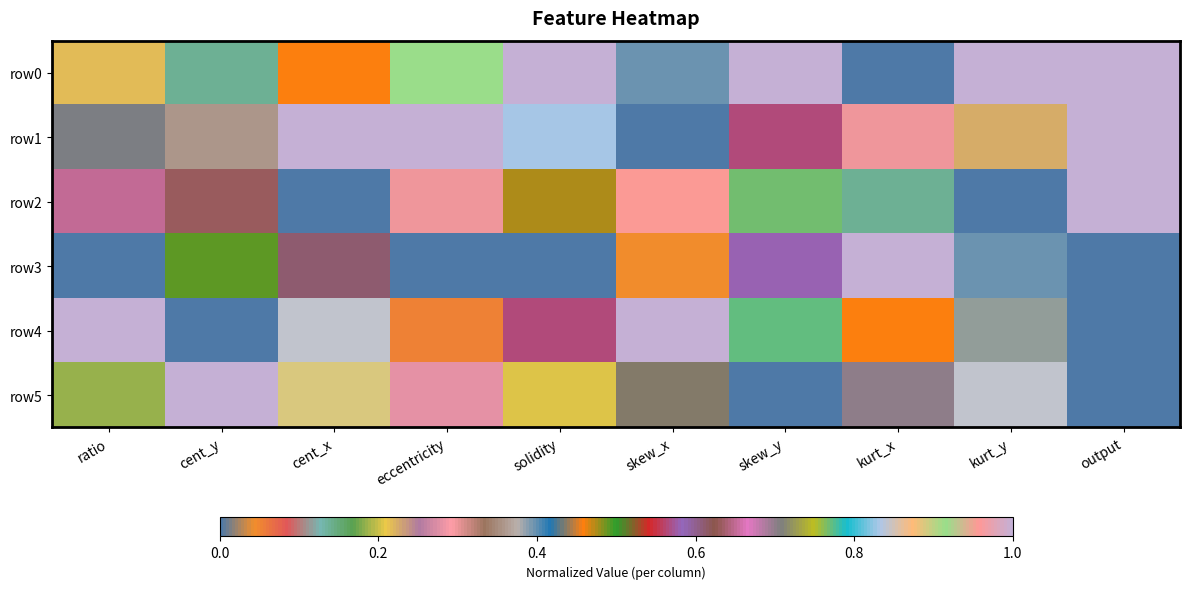

Reading left to right, extract all data points from this chart.

row0: ratio=0.2	cent_y=0.1	cent_x=0.5	eccentricity=0.9	solidity=1.0	skew_x=0.4	skew_y=1.0	kurt_x=0.0	kurt_y=1.0	output=1.0
row1: ratio=0.0	cent_y=0.4	cent_x=1.0	eccentricity=1.0	solidity=0.8	skew_x=0.0	skew_y=0.6	kurt_x=0.3	kurt_y=0.2	output=1.0
row2: ratio=0.7	cent_y=0.6	cent_x=0.0	eccentricity=0.3	solidity=0.5	skew_x=1.0	skew_y=0.8	kurt_x=0.1	kurt_y=0.0	output=1.0
row3: ratio=0.0	cent_y=0.5	cent_x=0.6	eccentricity=0.0	solidity=0.0	skew_x=0.0	skew_y=0.6	kurt_x=1.0	kurt_y=0.4	output=0.0
row4: ratio=1.0	cent_y=0.0	cent_x=0.8	eccentricity=0.1	solidity=0.6	skew_x=1.0	skew_y=0.8	kurt_x=0.5	kurt_y=0.1	output=0.0
row5: ratio=0.2	cent_y=1.0	cent_x=0.9	eccentricity=0.3	solidity=0.2	skew_x=0.4	skew_y=0.0	kurt_x=0.7	kurt_y=0.8	output=0.0